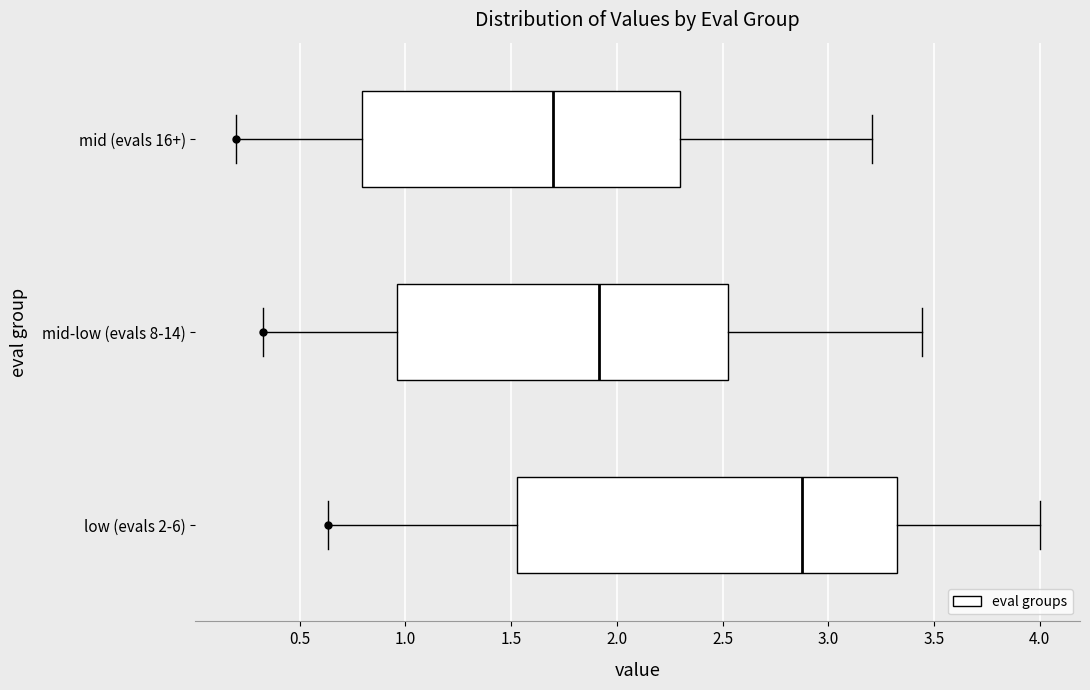

Where does the left whisker of the box for mid (evals 16+) end on the x-axis? The values are not printed on the chart, so give them approximately, as read against the axis.

0.20